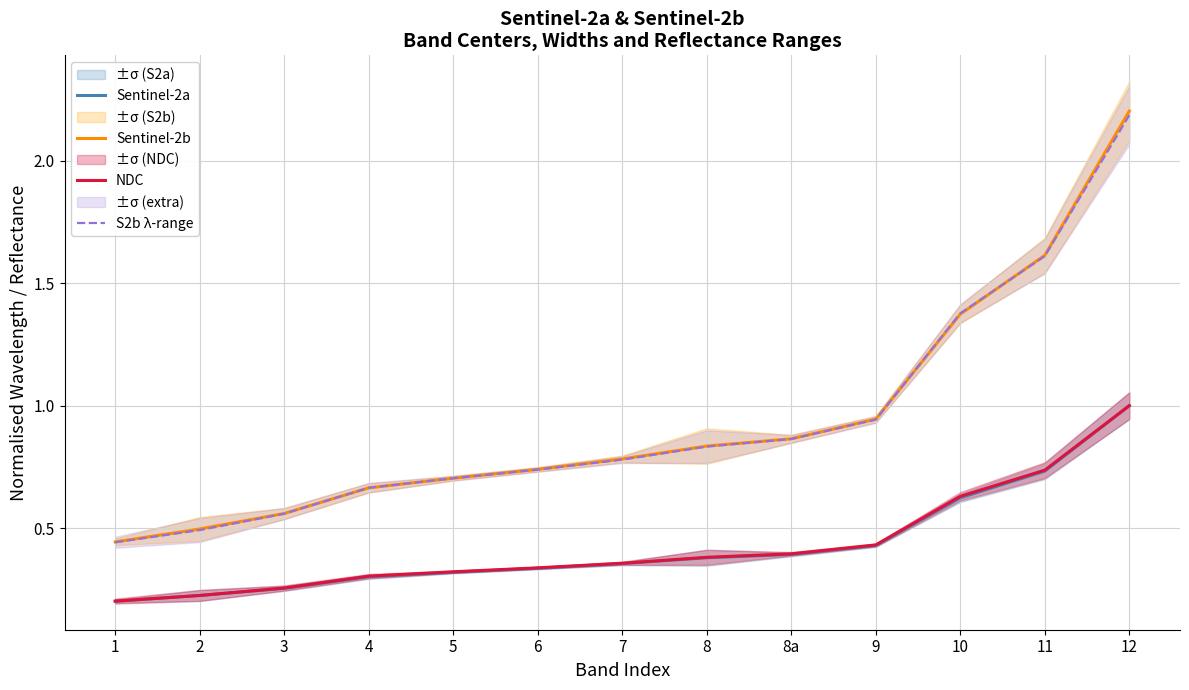

True or false: Sentinel-2a and Sentinel-2b cross at least once.

False